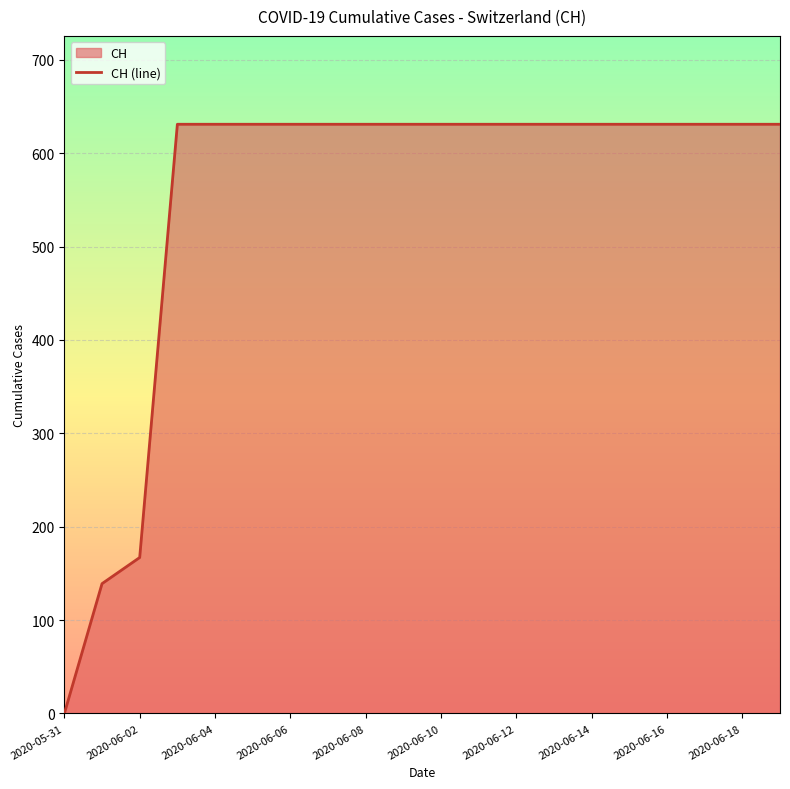

What is the change in value from 2020-06-02 to 2020-06-12?

+464